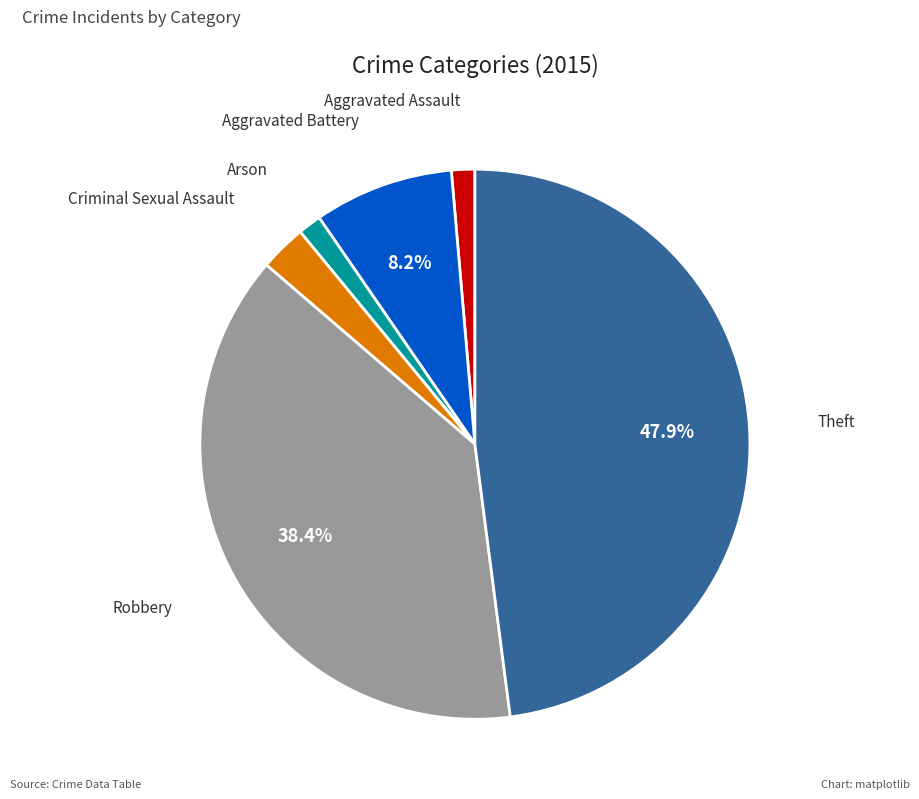

Combined, do Aggravated Assault and Theft account for over 50%?

No